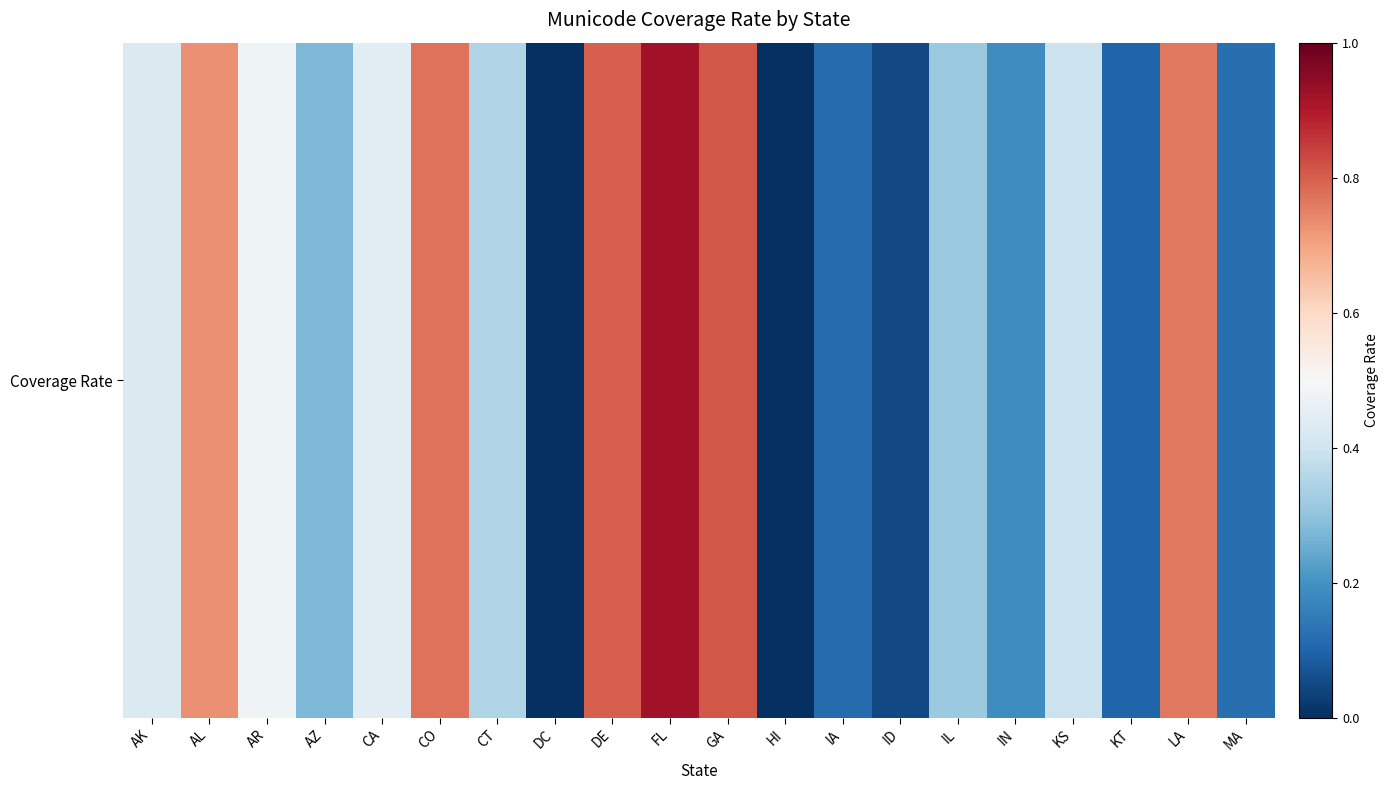

Between DC and DE, which is larger?

DE